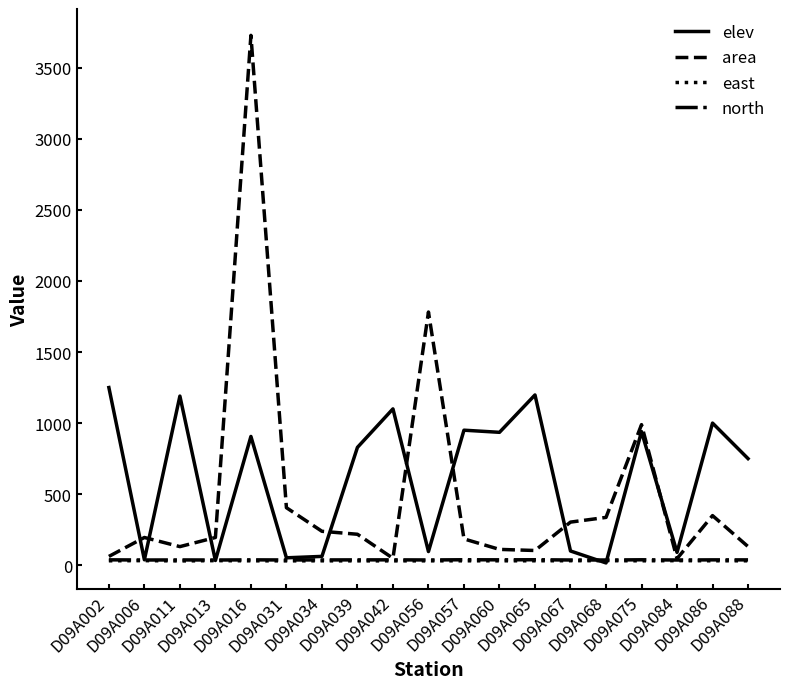

Is this an area chart (filled region under the line)?

No